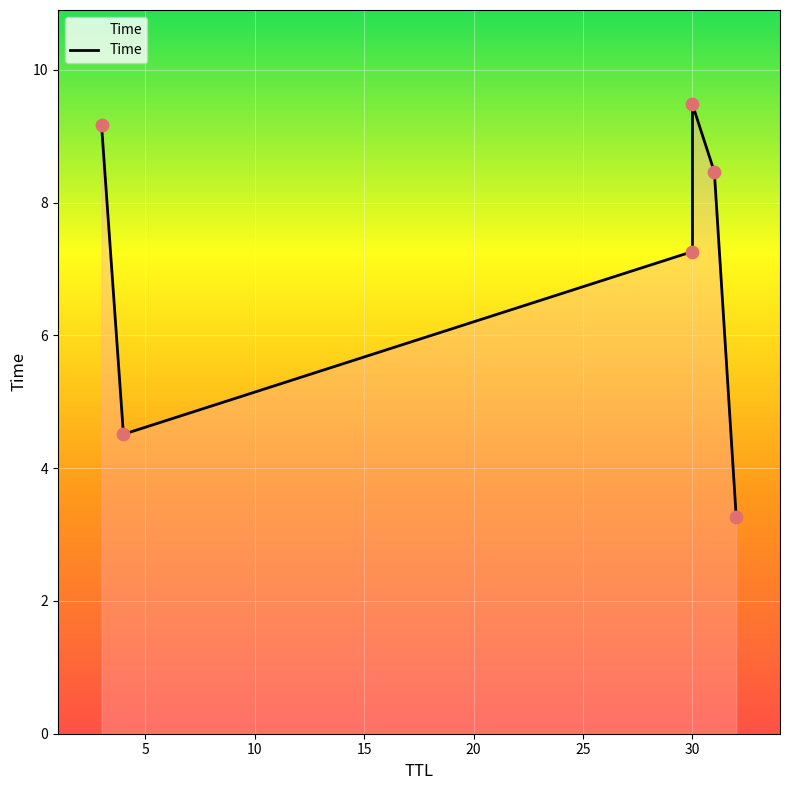

Which has a higher value, 15 or 5?

15